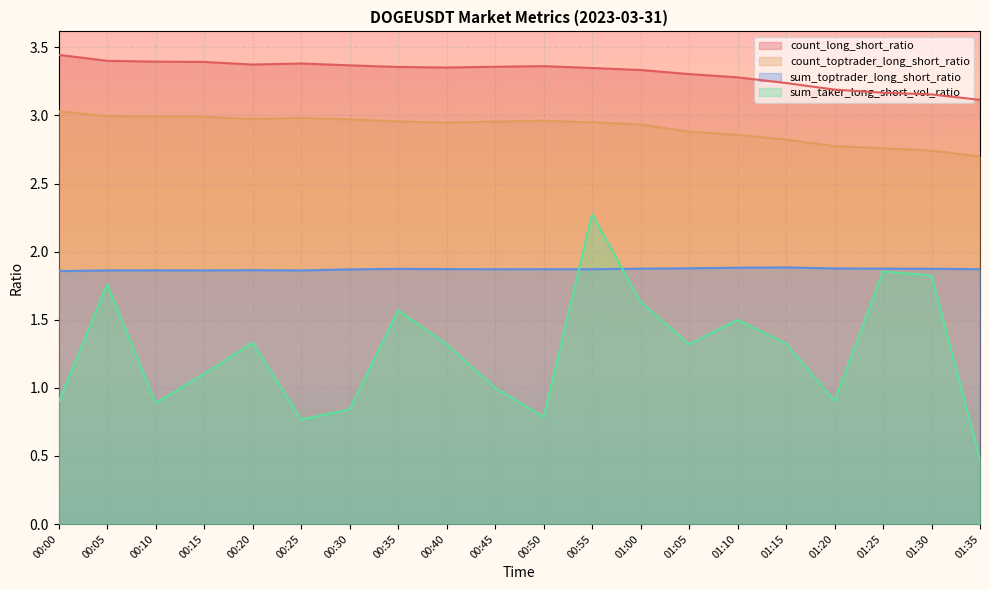

At which category is the sum across all series the highest?

00:55